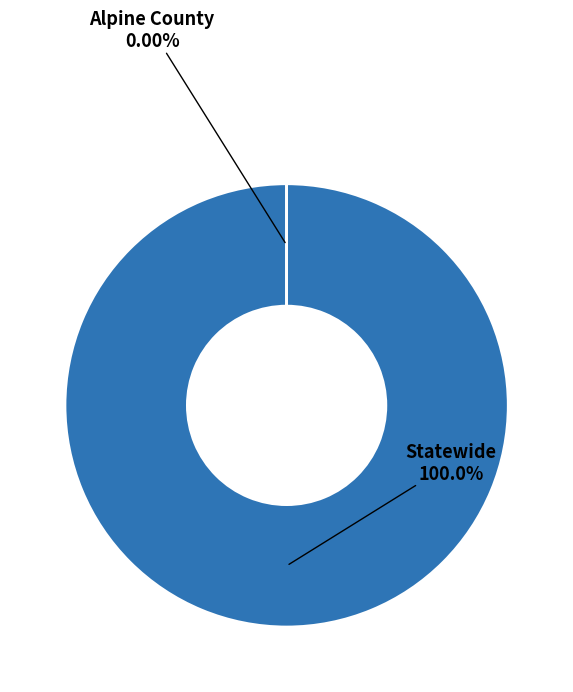

Count the number of slices in the pie.

2